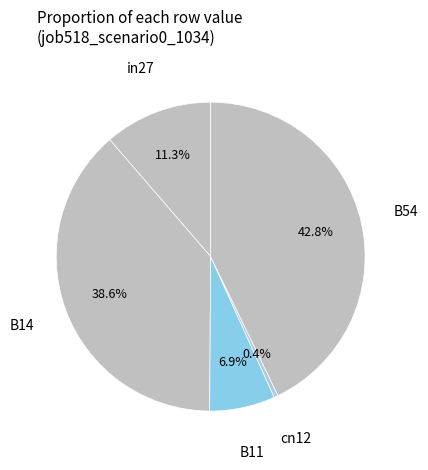

How many slices are in this pie chart?

5